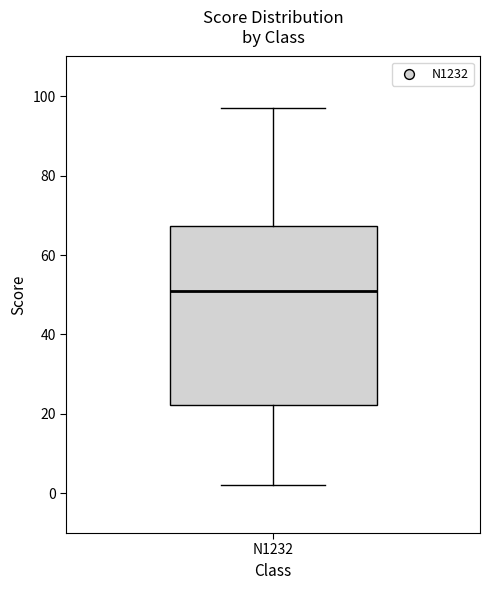

Transcribe this box plot: give where the median line is, the range the box spans, and where the two whiskers end, as read against the y-axis. The values are not printed on the chart, so give them approximately, as read against the axis.

median 52, box 22 to 68, whiskers 2 to 98